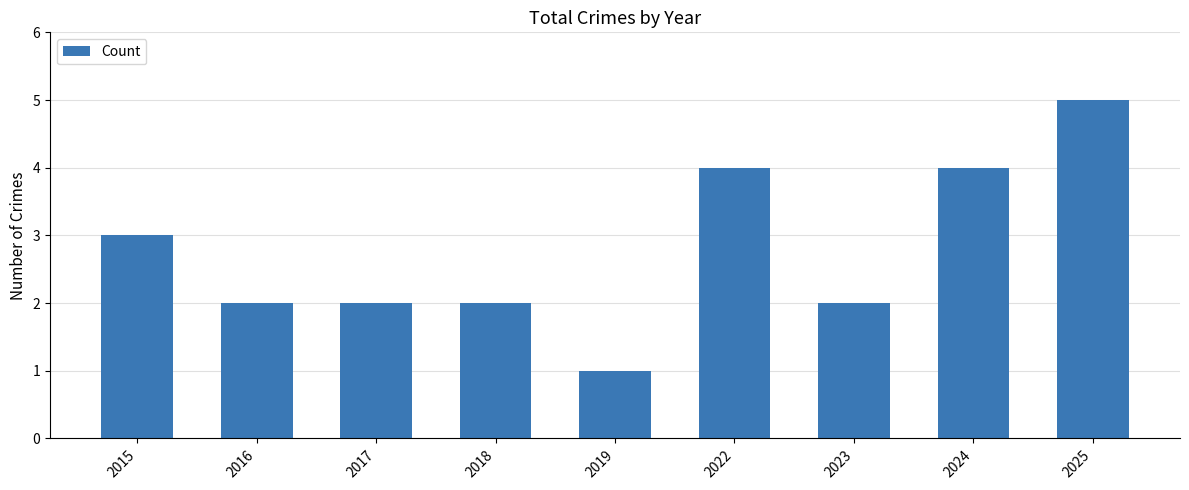

What is the value of the 7th bar from the left?

2